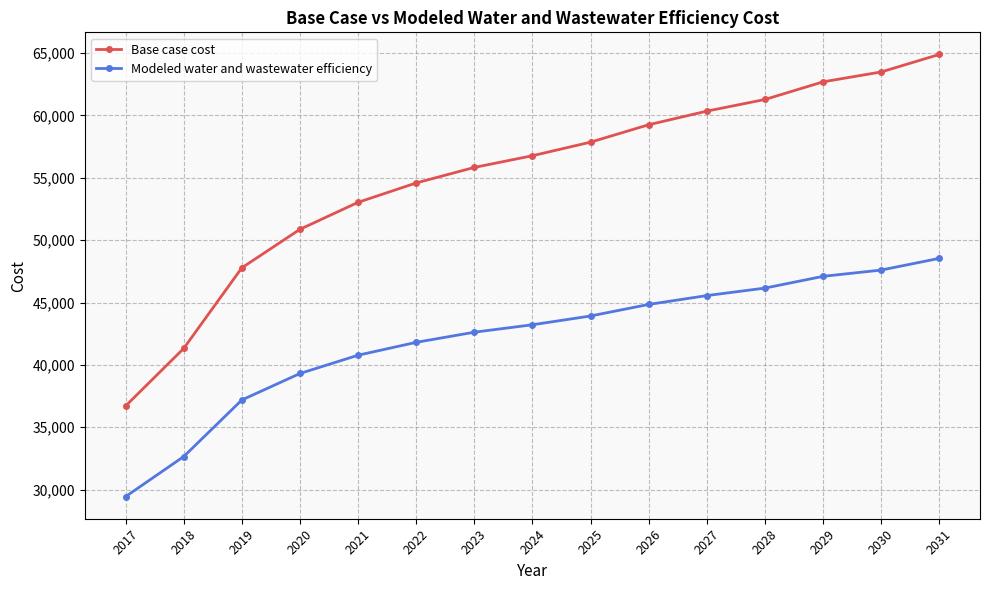

Is it true that Modeled water and wastewater efficiency equals 79703.5 at 2030?

False